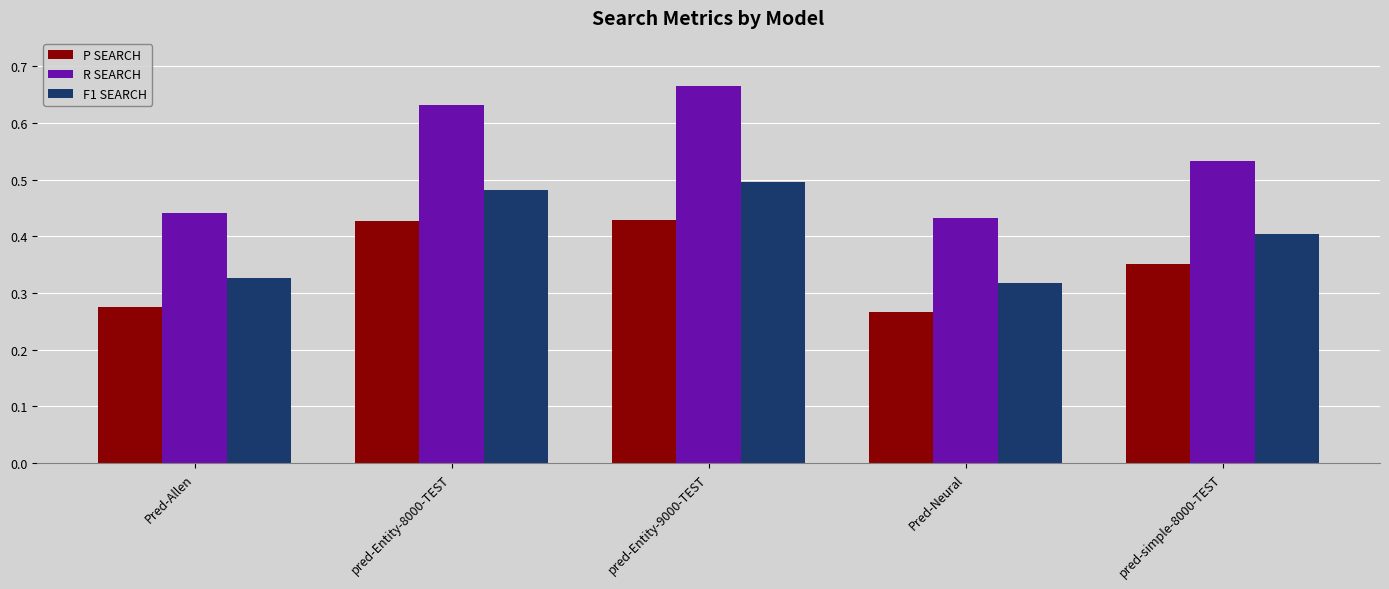

Which category has the highest value across all series?

pred-Entity-9000-TEST